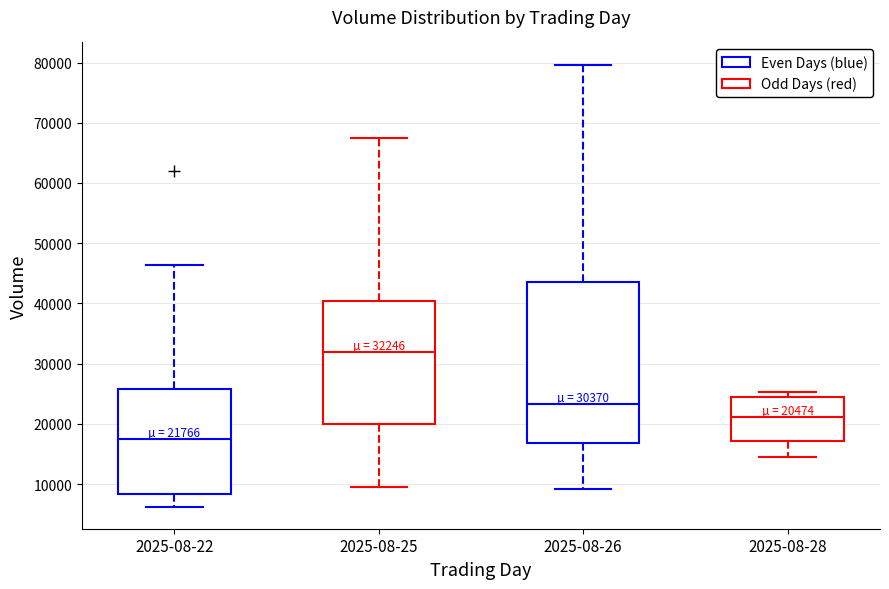

Which box's median line is the lowest?

2025-08-22